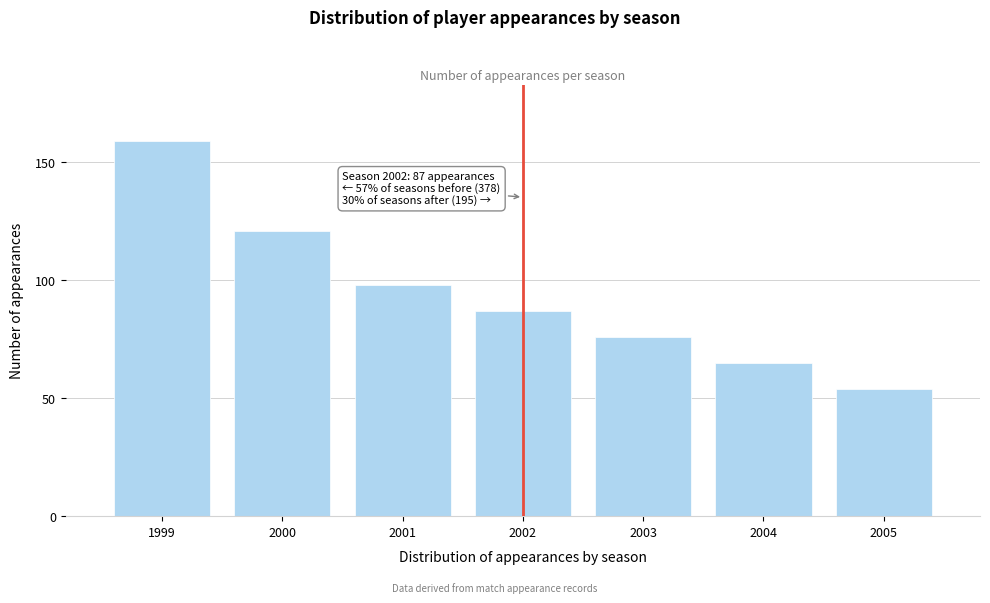

Reading left to right, what are all the values shown in this chart?

159	121	98	87	76	65	54